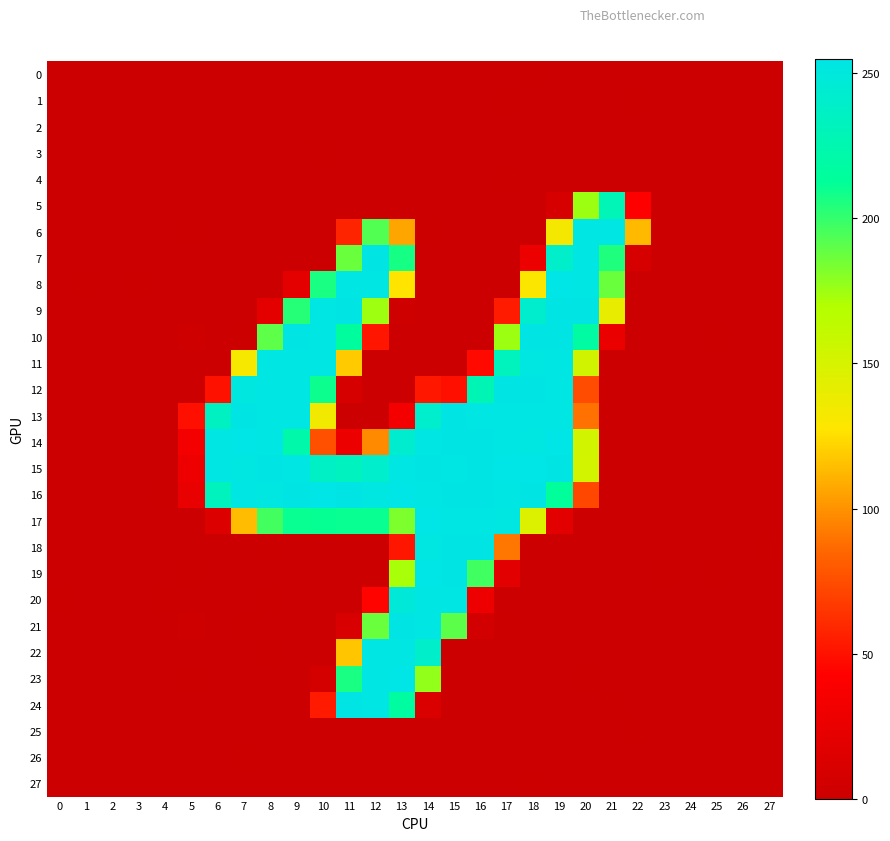

At how many categories does at least one series exceed 180?

16